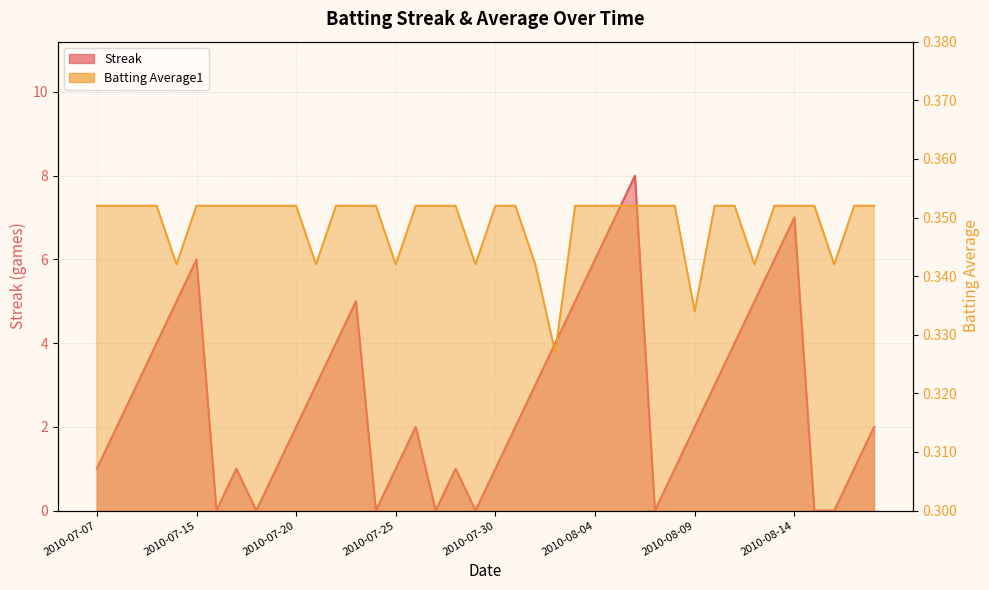

True or false: Streak and Batting Average1 intersect in this chart.

True